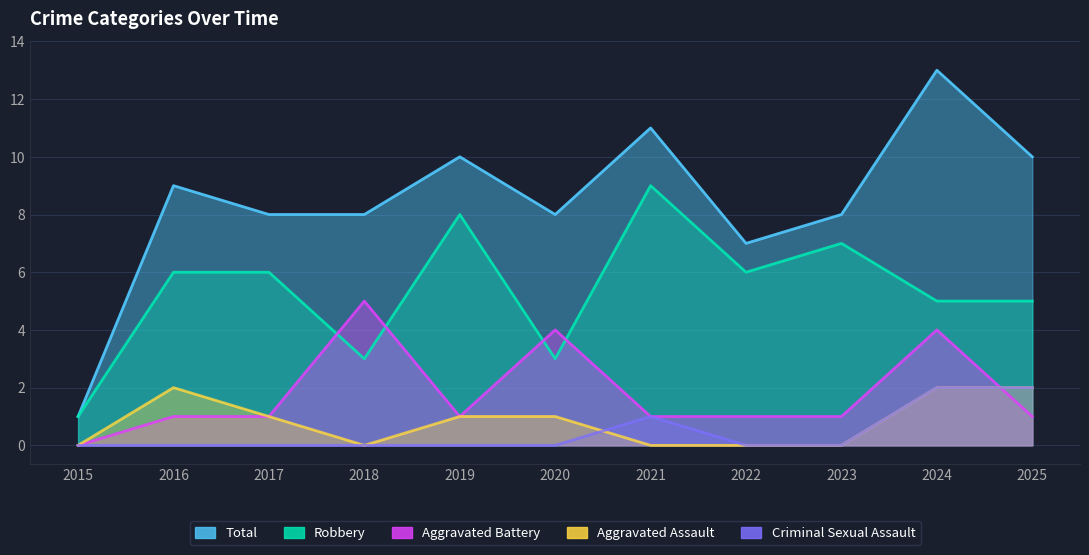

How many Robbery values are between 3 and 7?

8